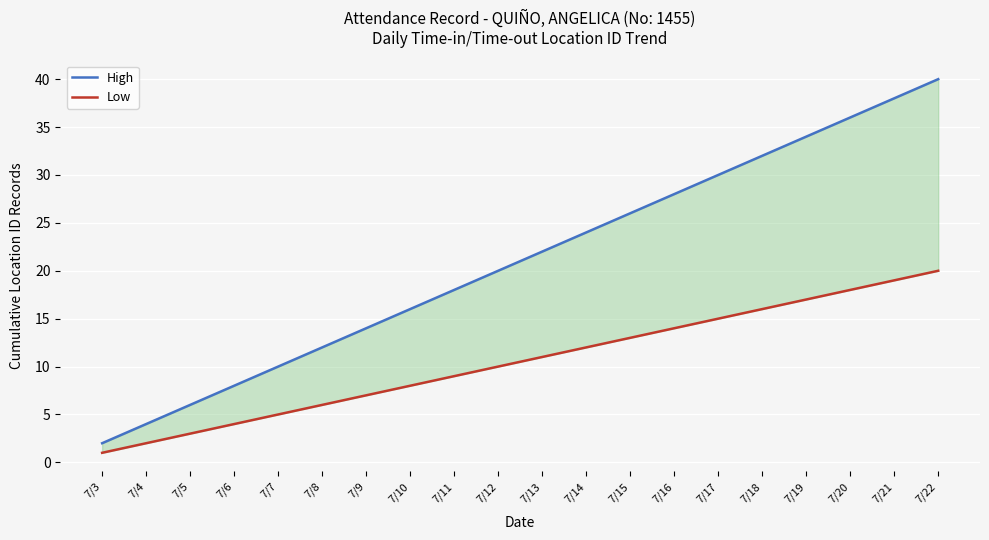

What are all the series names shown in the legend?

High, Low